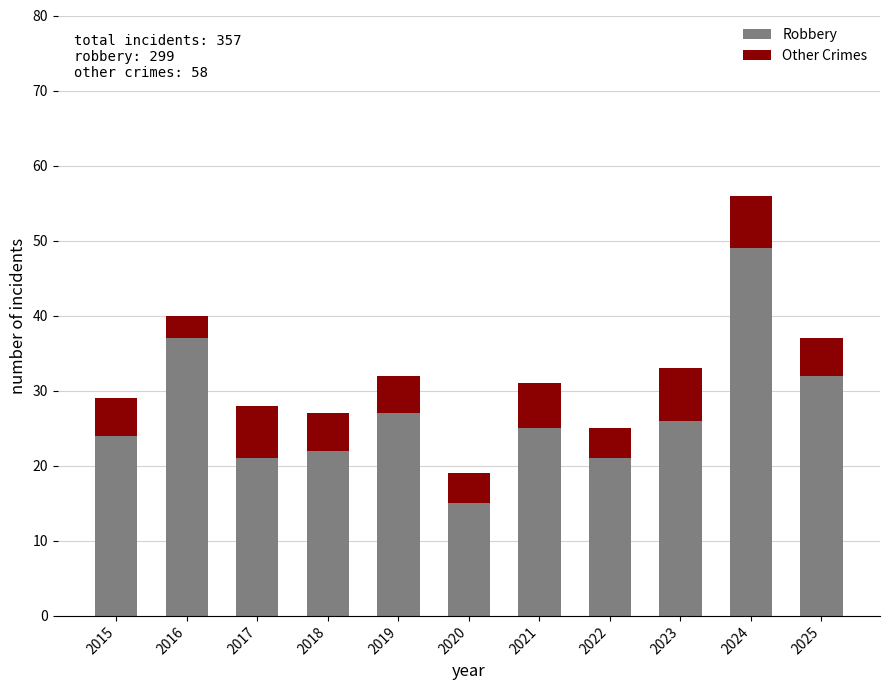

What is the minimum value for Robbery?

15